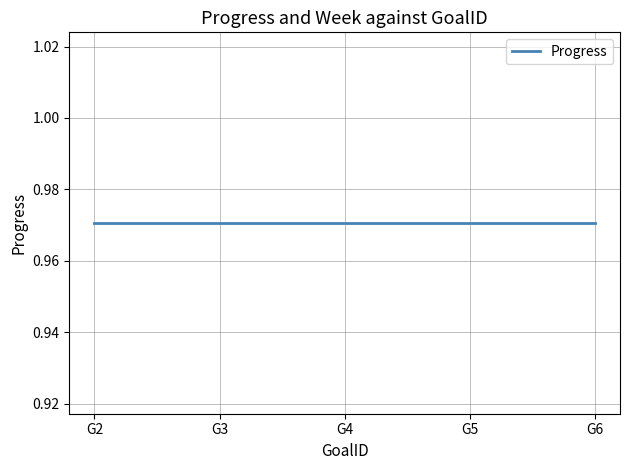

The value of Week at G4 is 25.1. True or false?

False